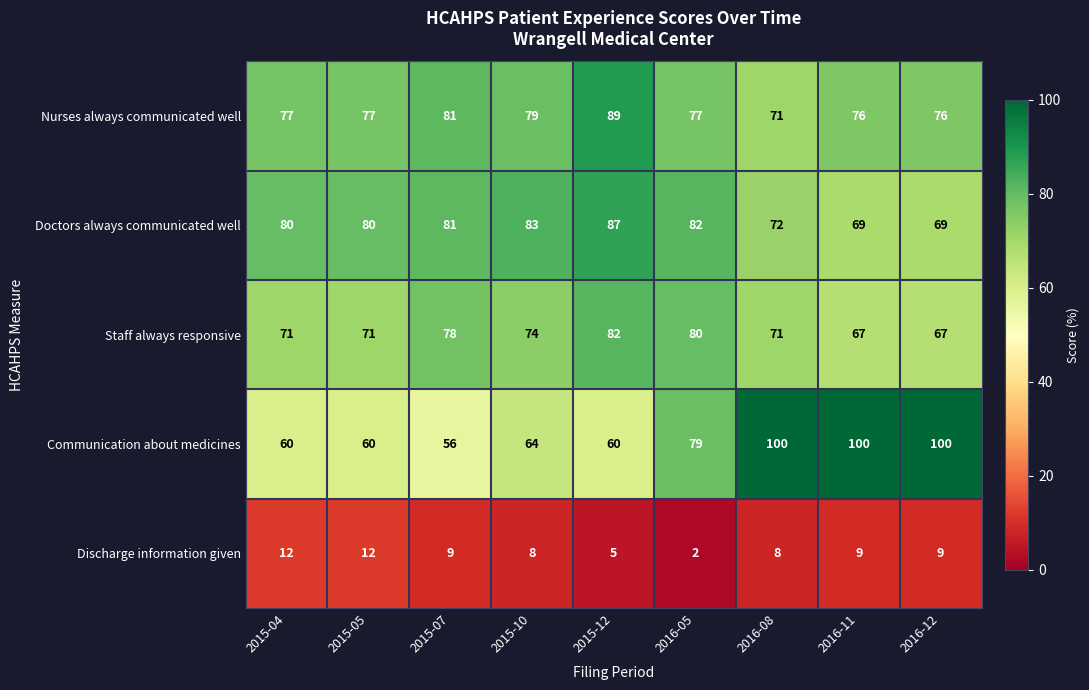

What is the difference between the highest and lowest values at 2015-10?

75